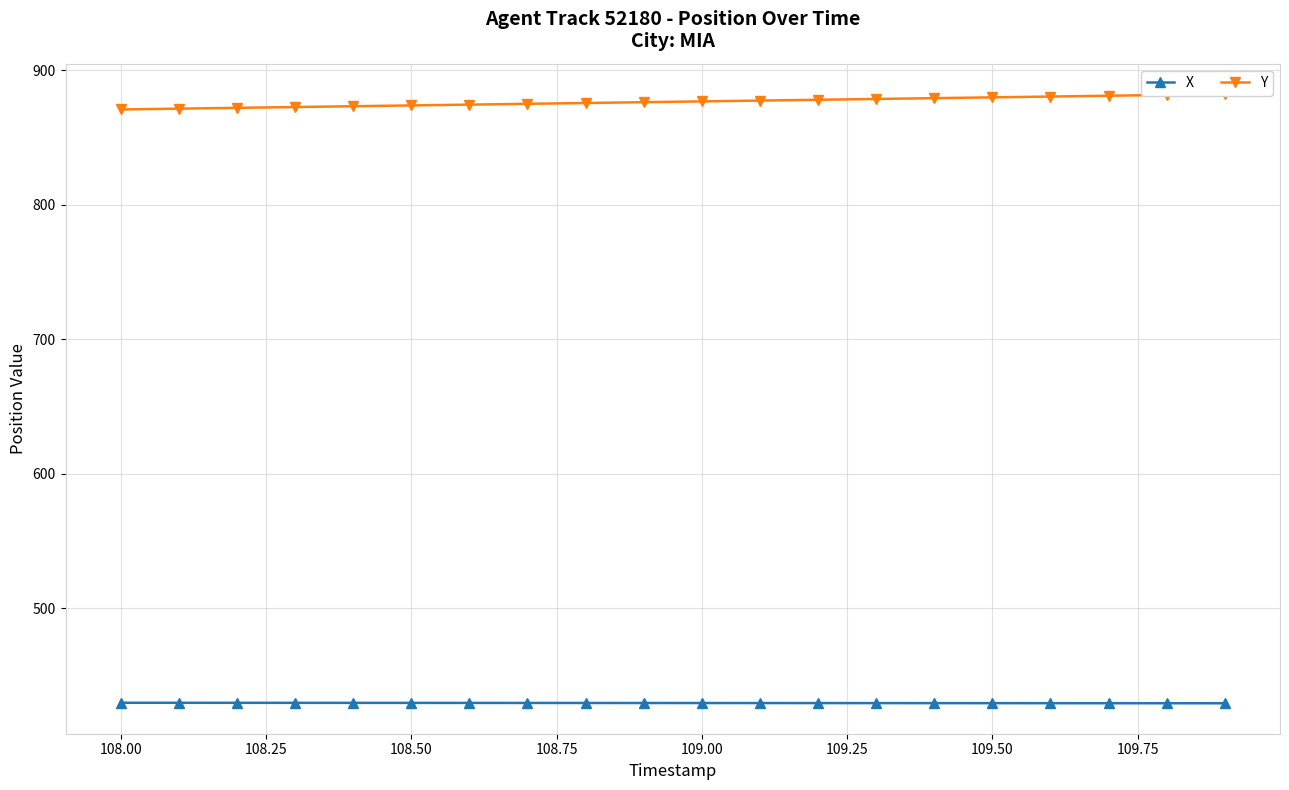

What is the value of the Y point at the 13th from the left?

878.0